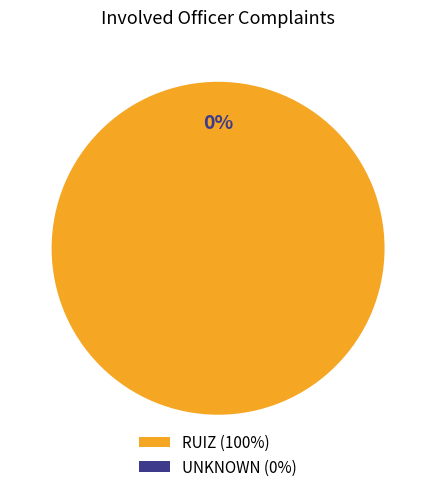

To the nearest percent, what is the difference between the largest and smallest slice percentages?

100%